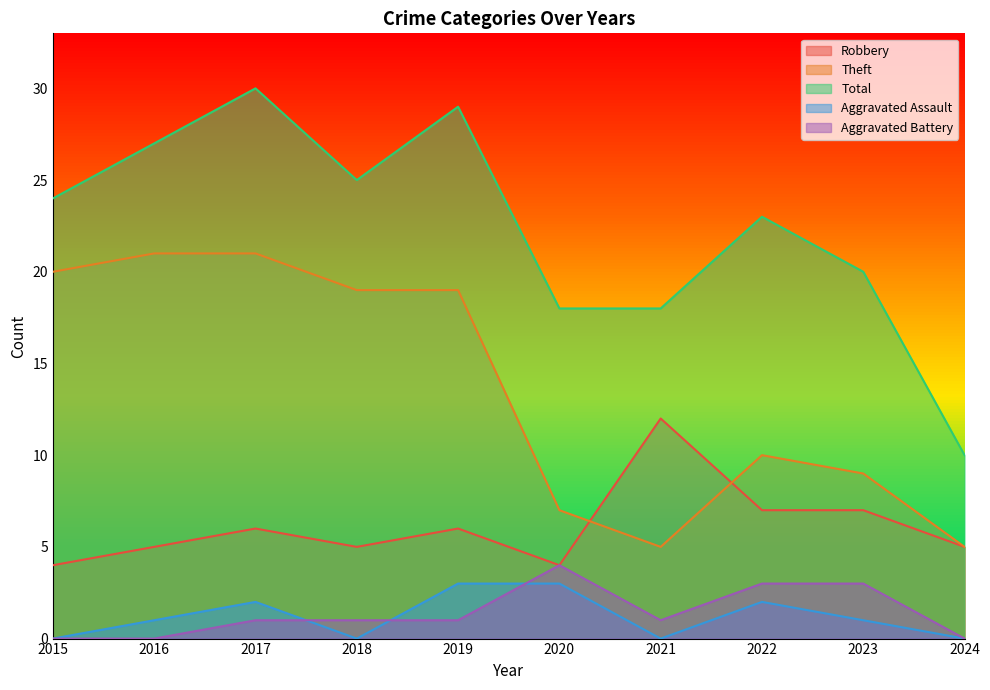

How many lines are shown in the chart?

5